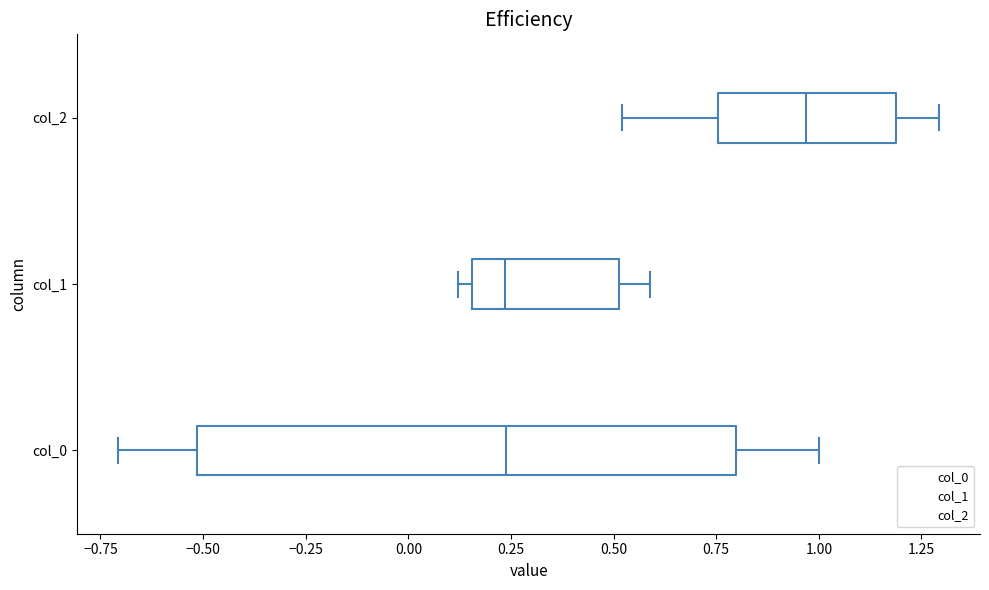

Comparing the boxes themselves (not the whiskers), which one is the widest?

col_0